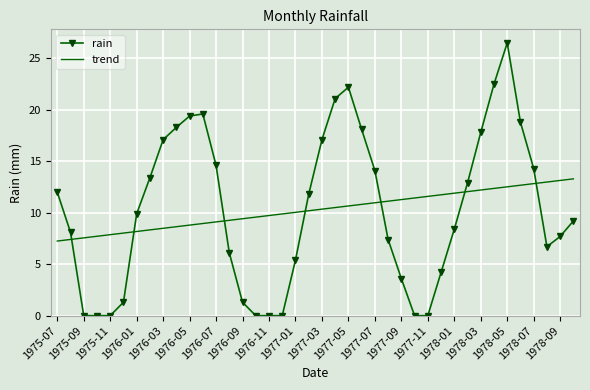

Rank the series by their maximum value, from lowest to highest.

trend, rain